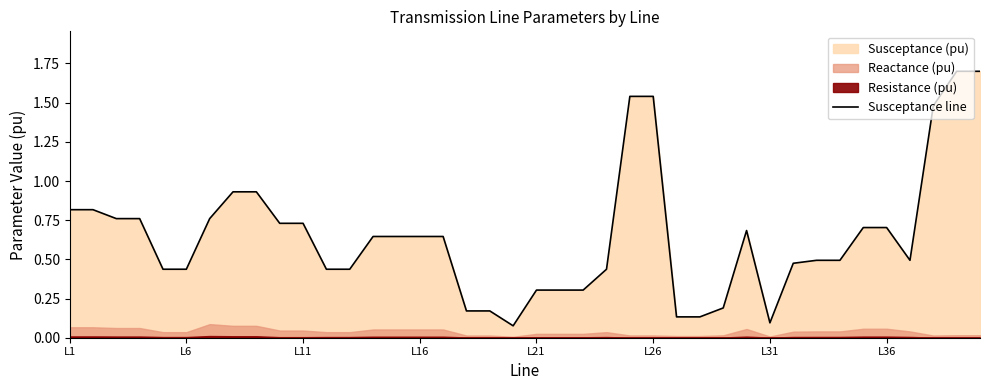

How many lines are shown in the chart?

1